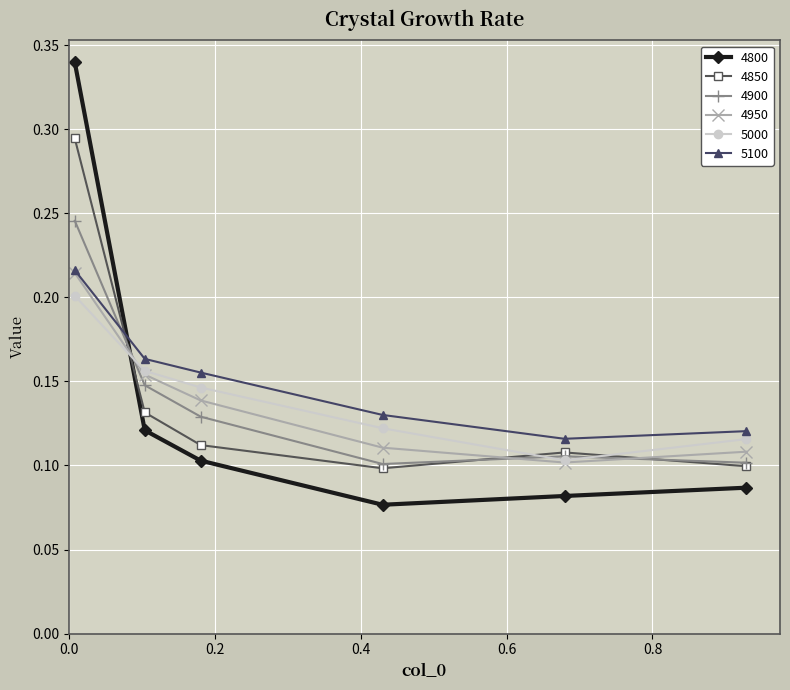

How many data points does each series have?

6